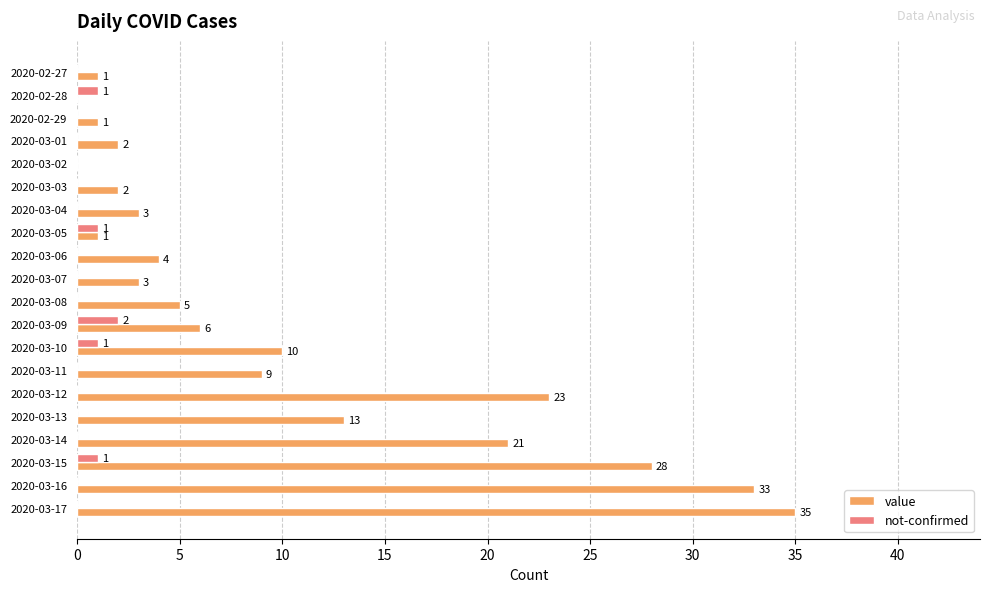

What is the sum of all value values?

200